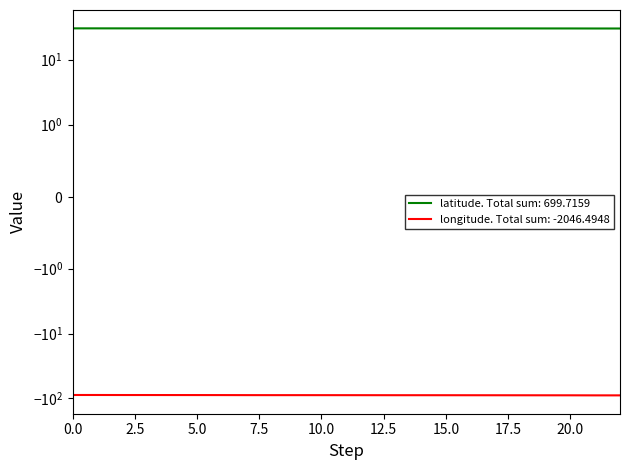

Which series has the largest total across all categories?

latitude